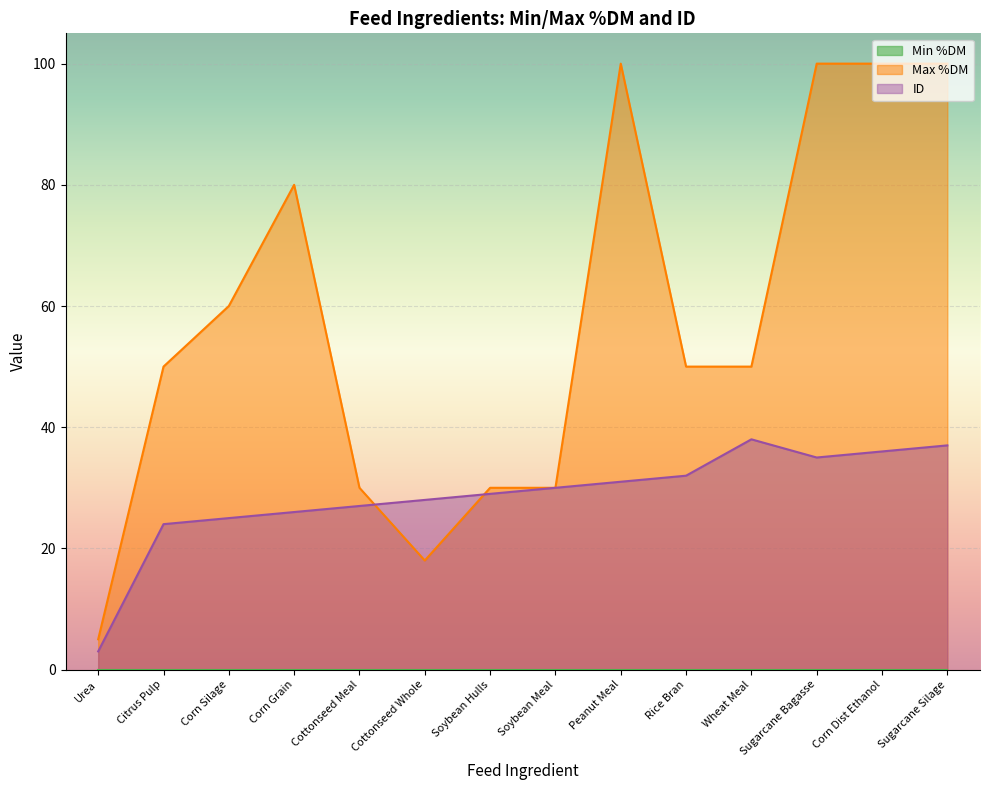

What is the highest value of the ID series?

38